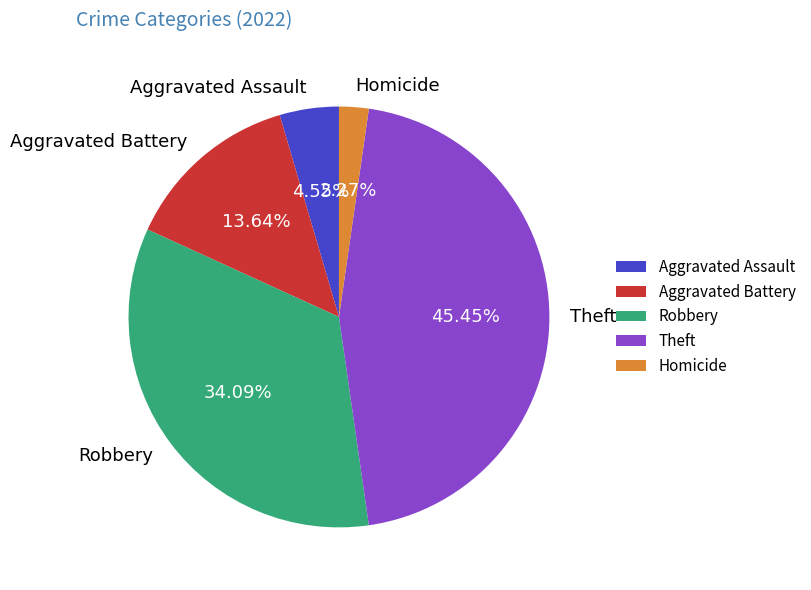

What is the largest slice in the pie chart?

Theft